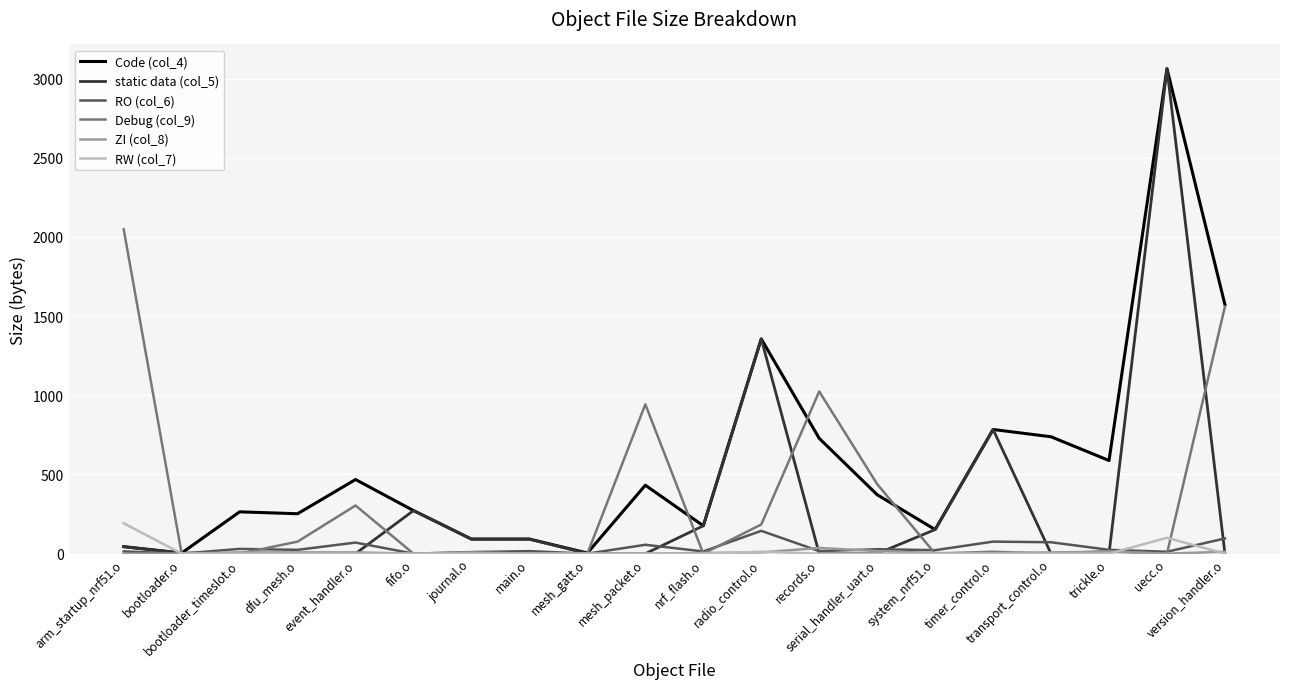

Which series has the widest spread of values?

static data (col_5)